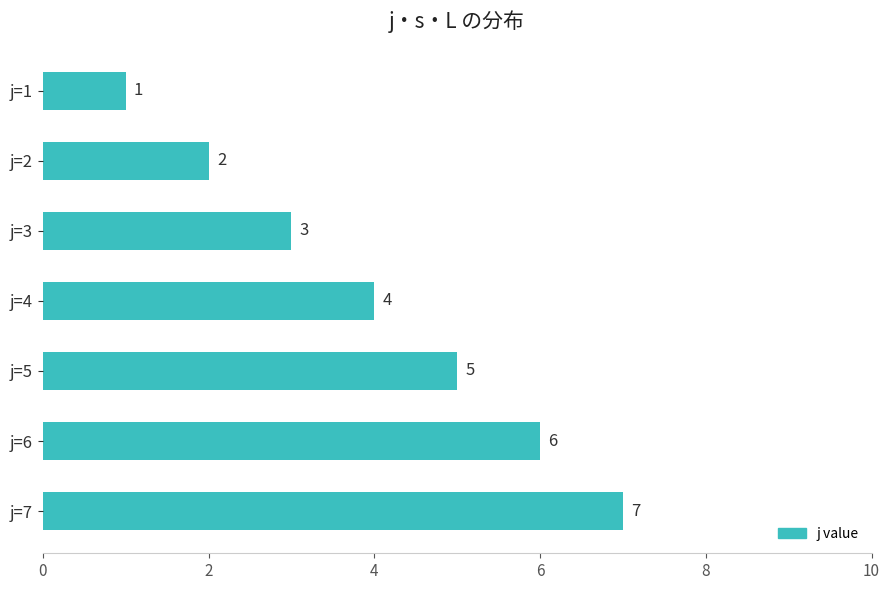

How many bars are there in total?

7